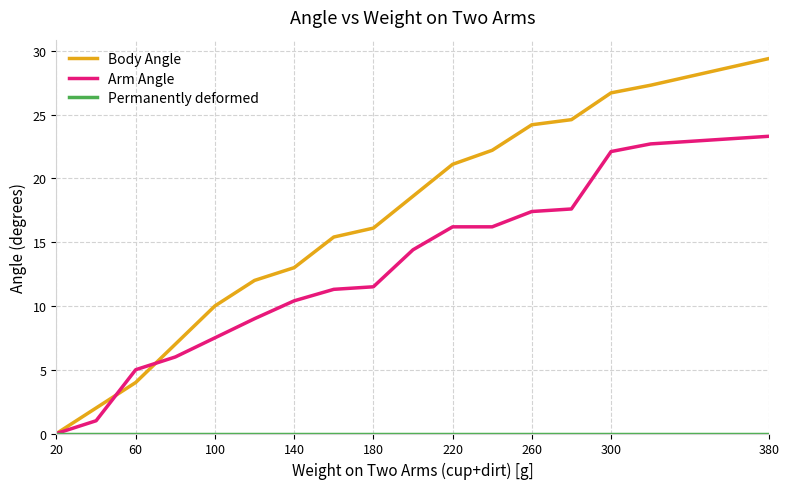

What is the highest value of the Body Angle series?

29.4